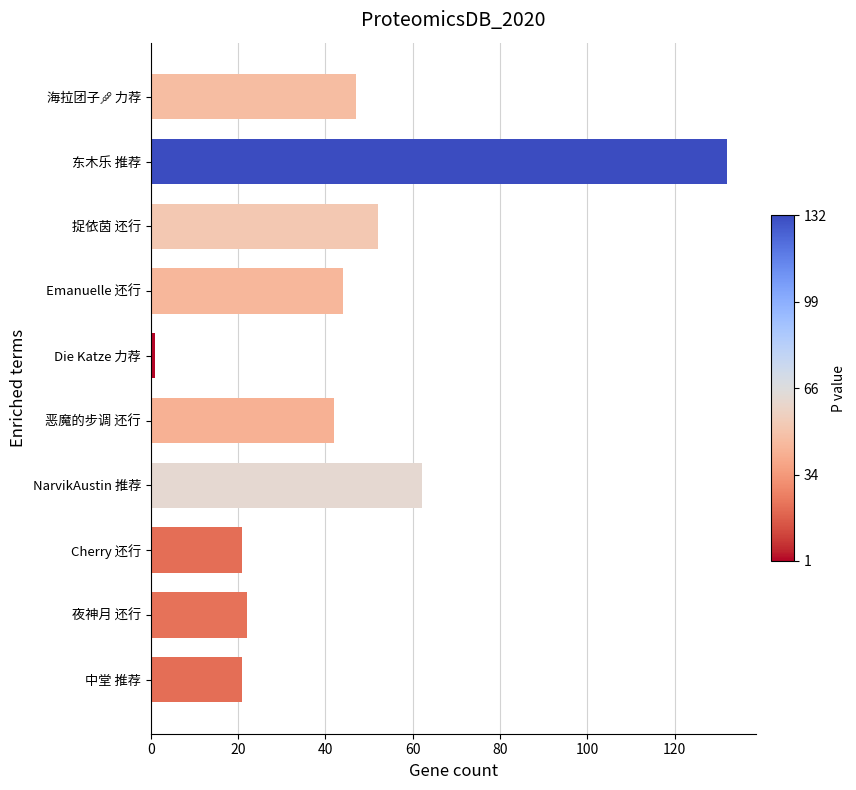

What is the difference between the maximum and second lowest values?

111